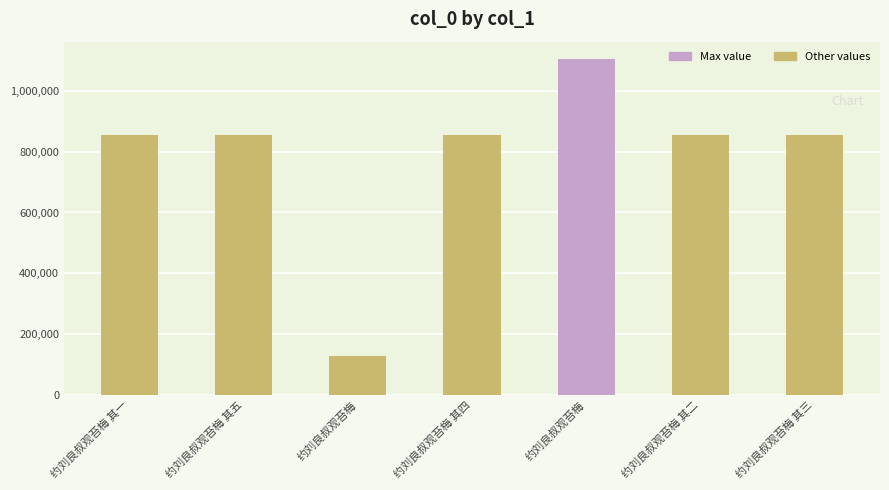

Which has a higher value, 约刘良叔观苔梅 or 约刘良叔观苔梅 其二?

约刘良叔观苔梅 其二